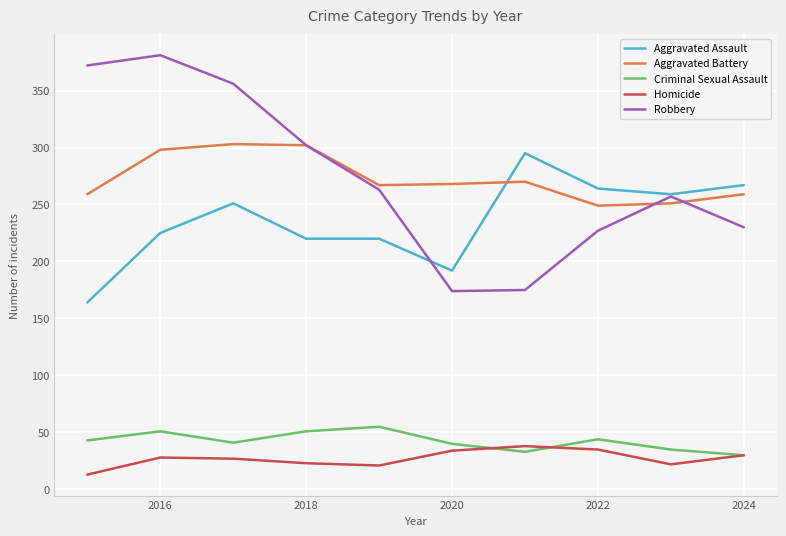

What is the highest value of the Criminal Sexual Assault series?

55